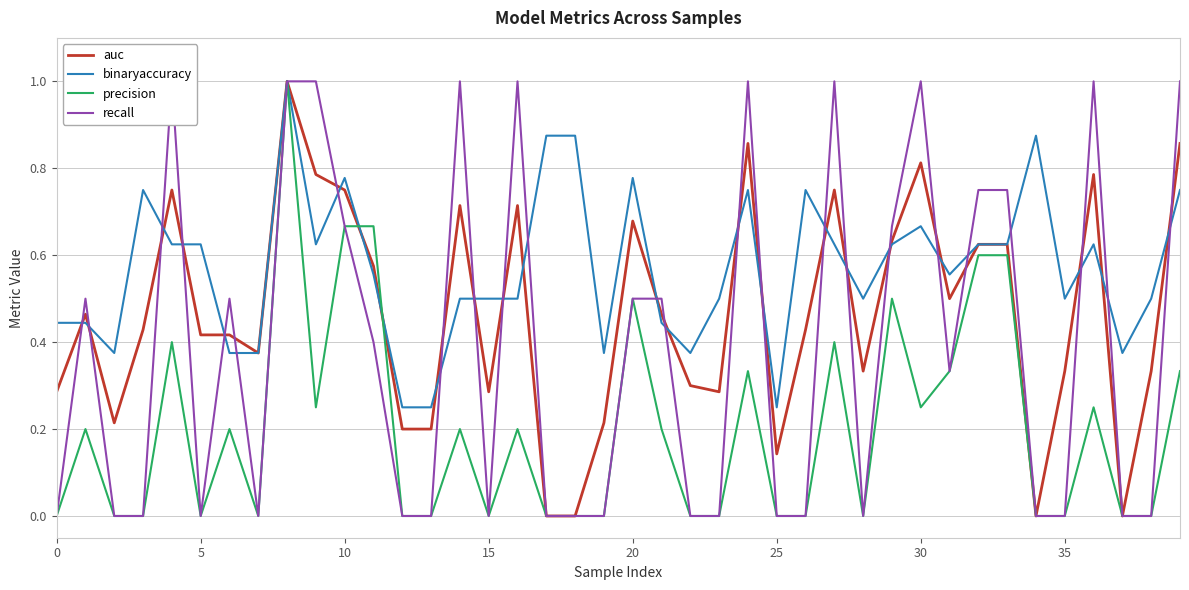

How many data points in recall are above 0?

20